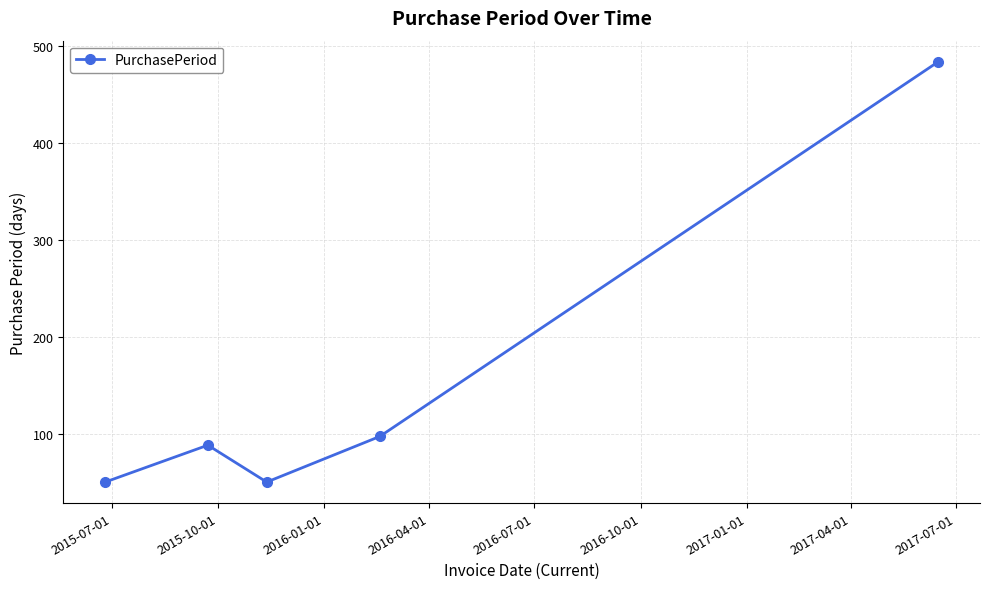

What is the sum of all values?

773